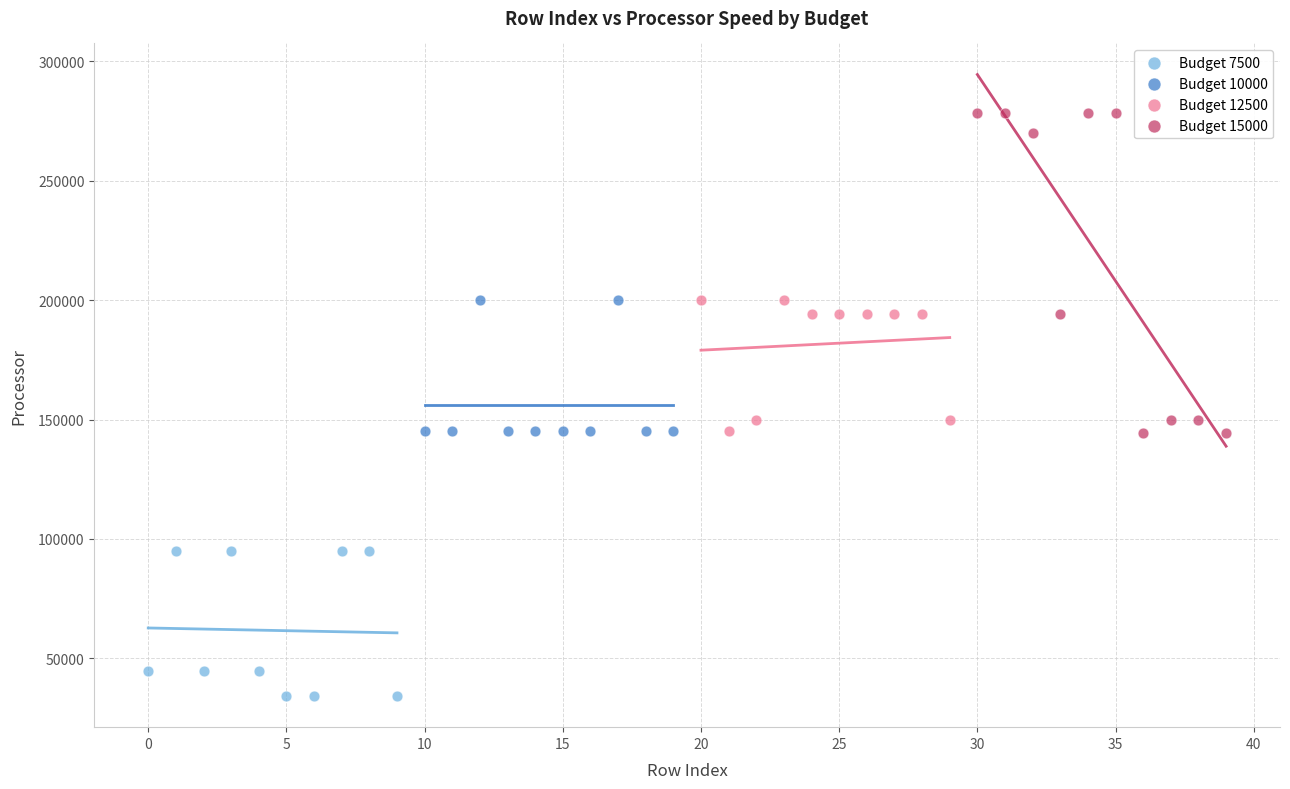

Which series contains the lowest Y value?

Budget 7500